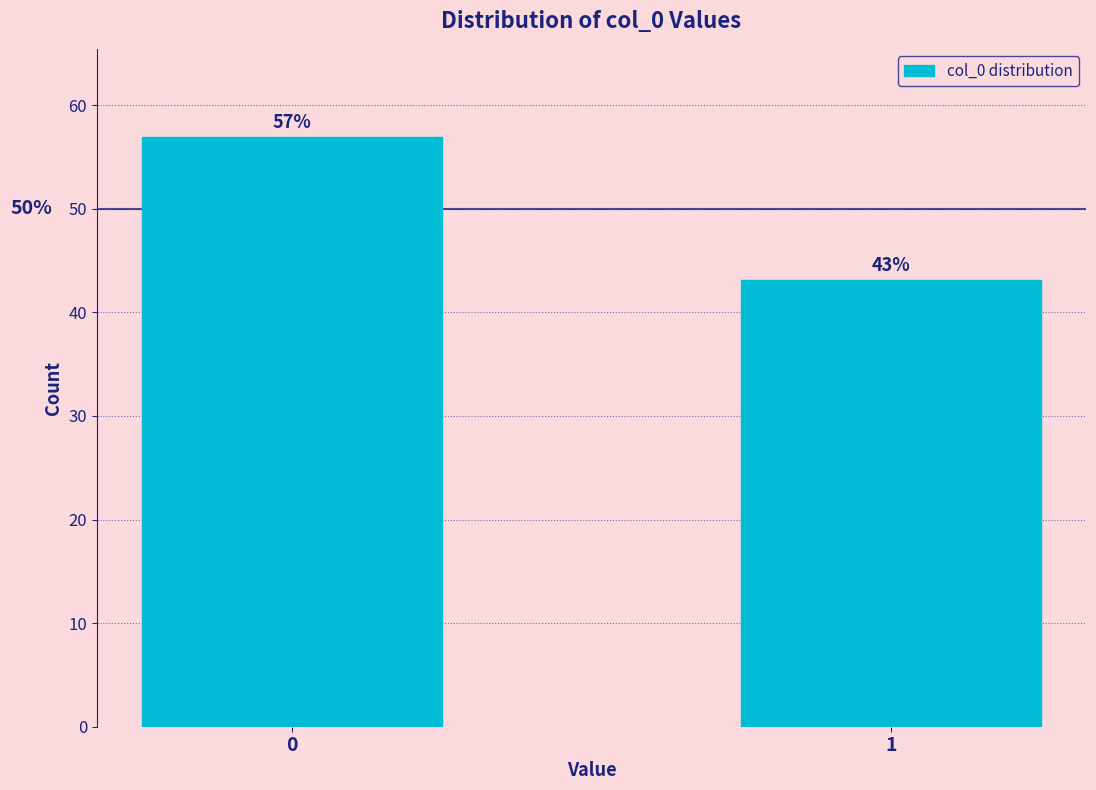

Rank the categories by value from highest to lowest.

0, 1